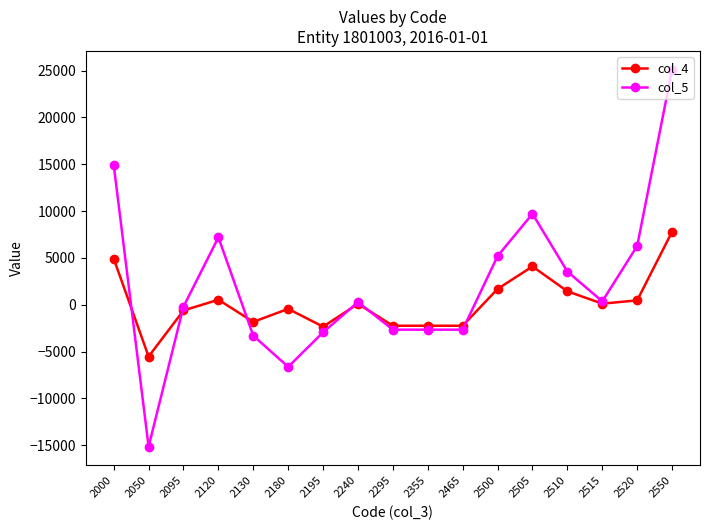

How many values in col_5 are above zero?

9